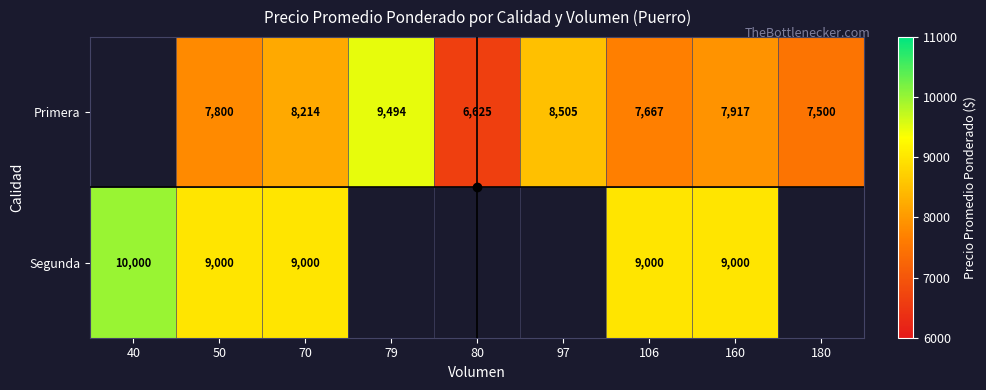

Between 40 and 50, which is larger?

50